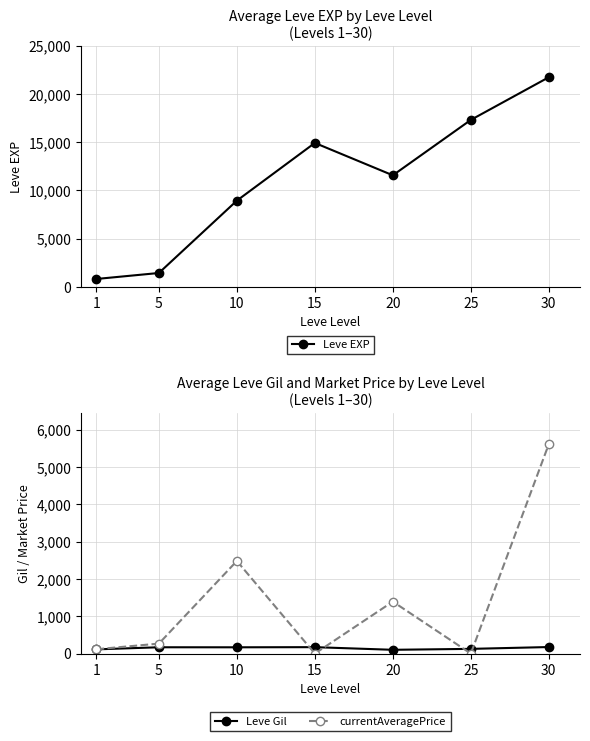

Which has a higher value, 1 or 10?

10